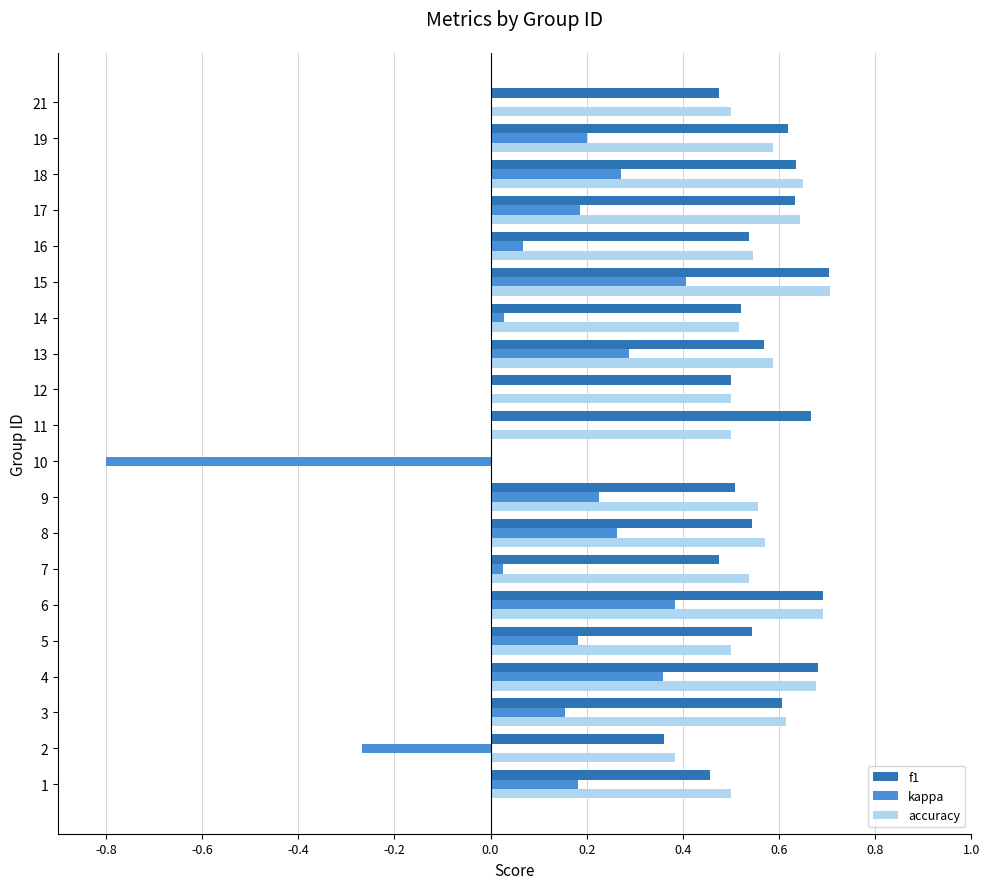

The kappa series shows 0.3 at 19. True or false?

False